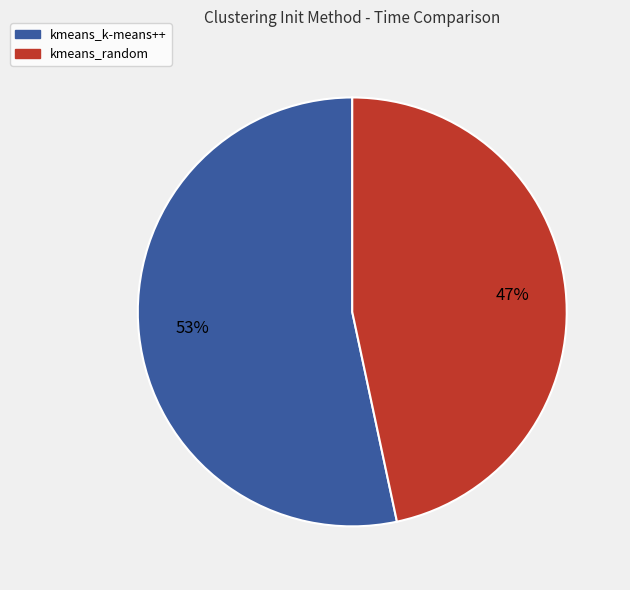

Combined, do kmeans_k-means++ and kmeans_random account for over 50%?

Yes